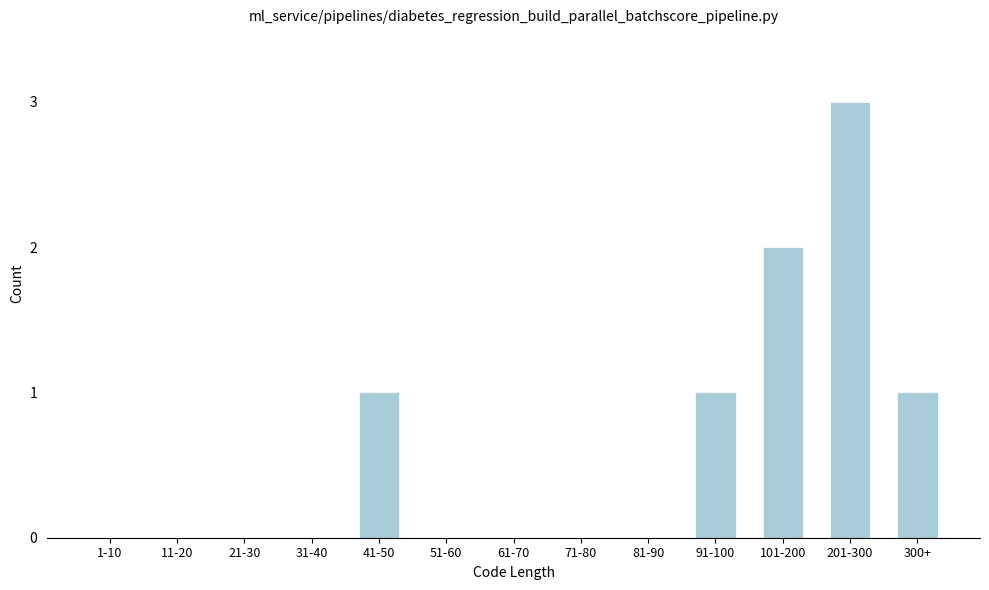

Reading left to right, extract all data points from this chart.

1-10=0	11-20=0	21-30=0	31-40=0	41-50=1	51-60=0	61-70=0	71-80=0	81-90=0	91-100=1	101-200=2	201-300=3	300+=1